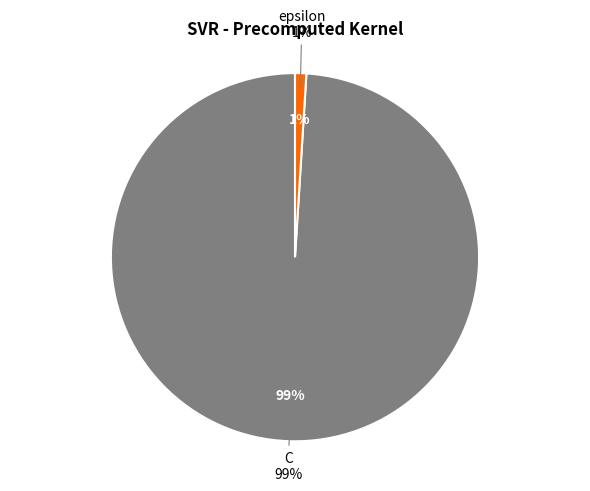

Is the sum of epsilon and C greater than half?

Yes